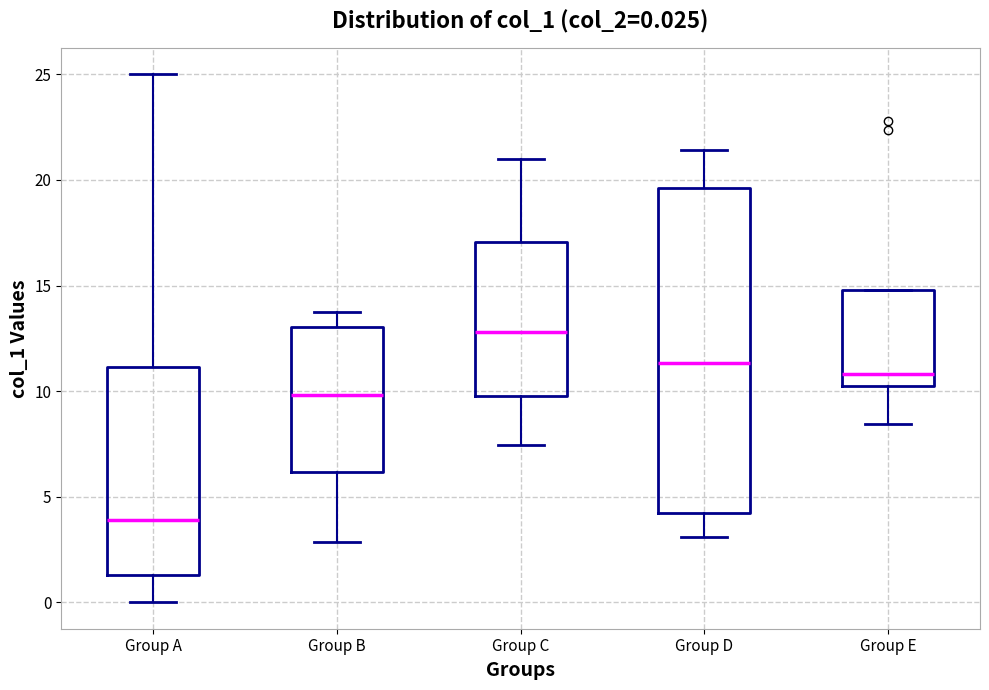

Which box has the lowest median line?

Group A